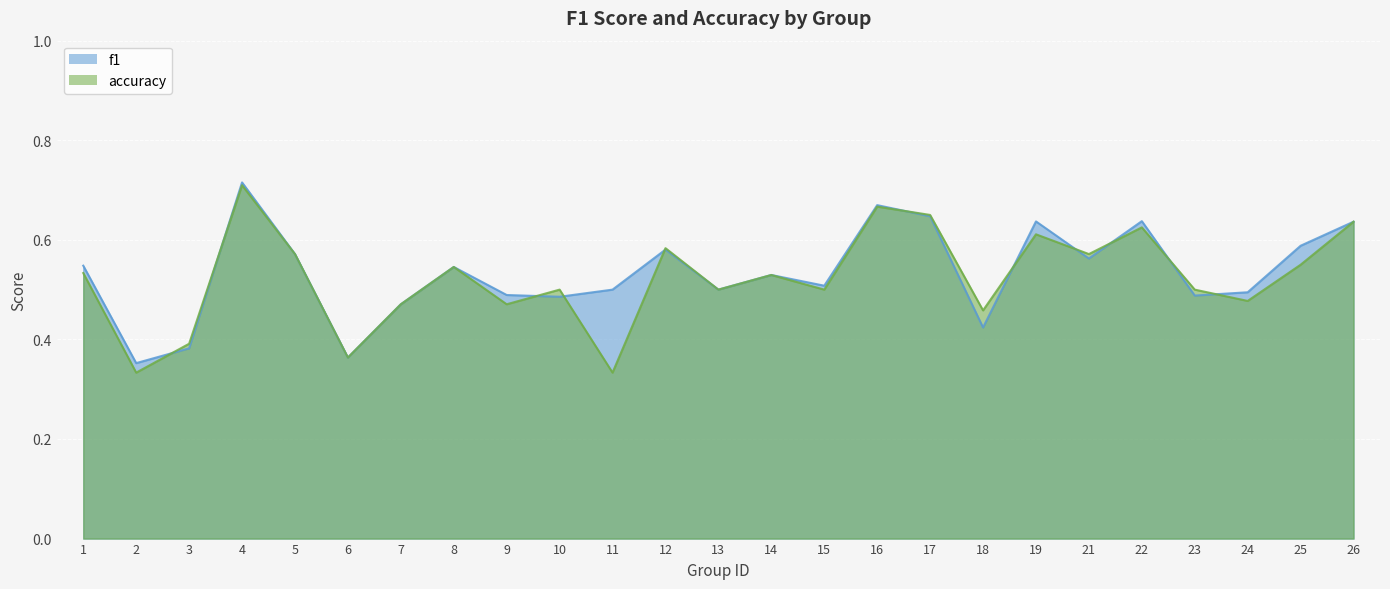

At 6, list the series in order from smallest to largest.

f1, accuracy